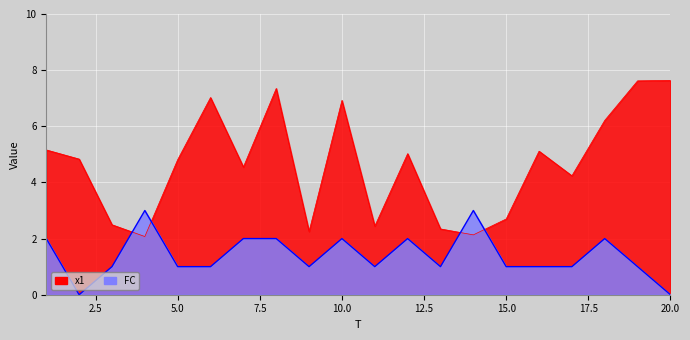

The x1 series shows 5.2 at 1. True or false?

True